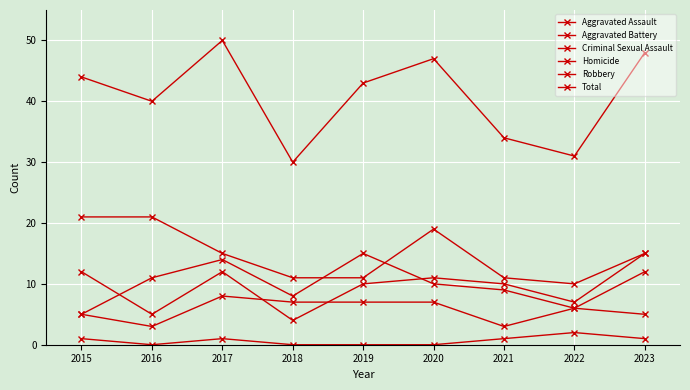

True or false: Homicide and Aggravated Assault intersect in this chart.

False